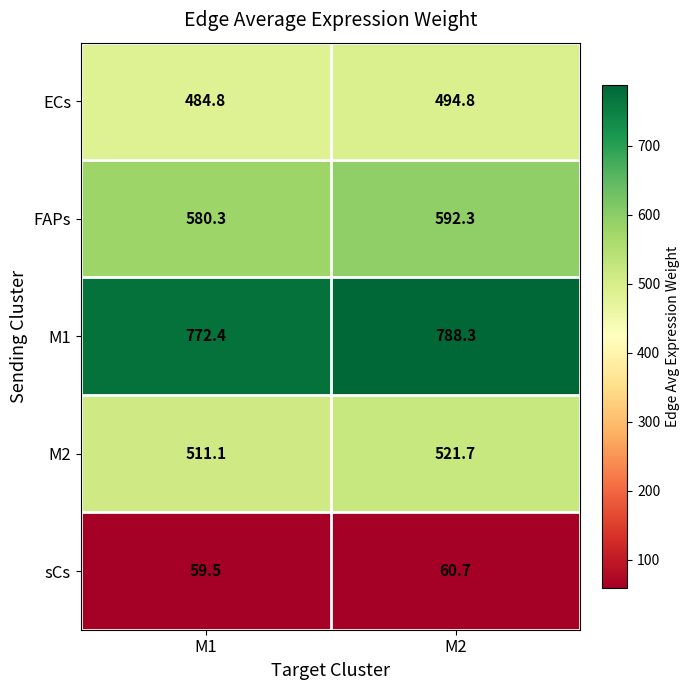

Which series has the widest spread of values?

M1